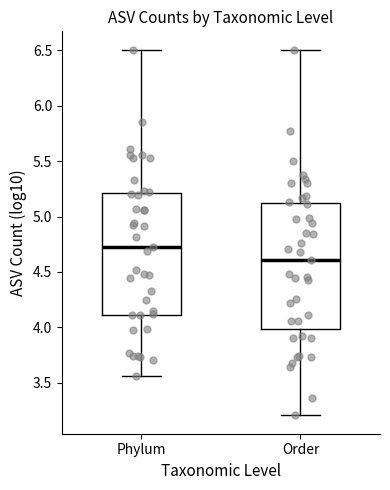

Reading left to right, read every box against the y-axis: the position of its median line, the range the box covers, and the ends of its whiskers. The values are not printed on the chart, so give them approximately, as read against the axis.

Phylum: median 4.75, box 4.10 to 5.20, whiskers 3.55 to 6.50
Order: median 4.60, box 4.00 to 5.10, whiskers 3.20 to 6.50